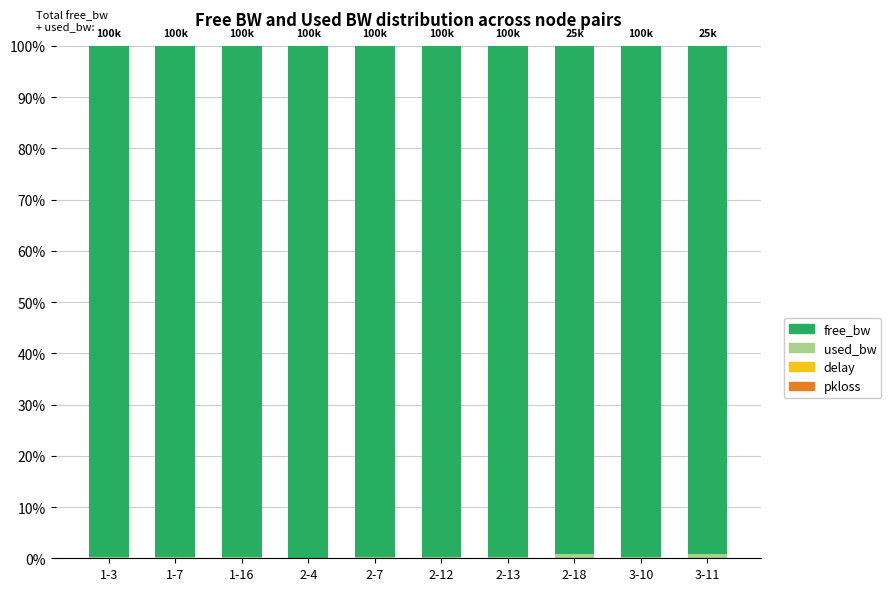

How many categories are shown in the chart?

10